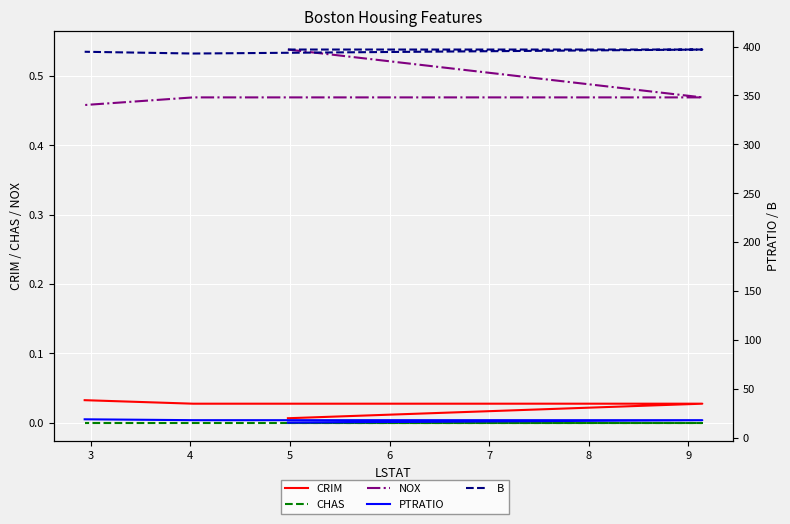

True or false: PTRATIO and CRIM cross at least once.

False